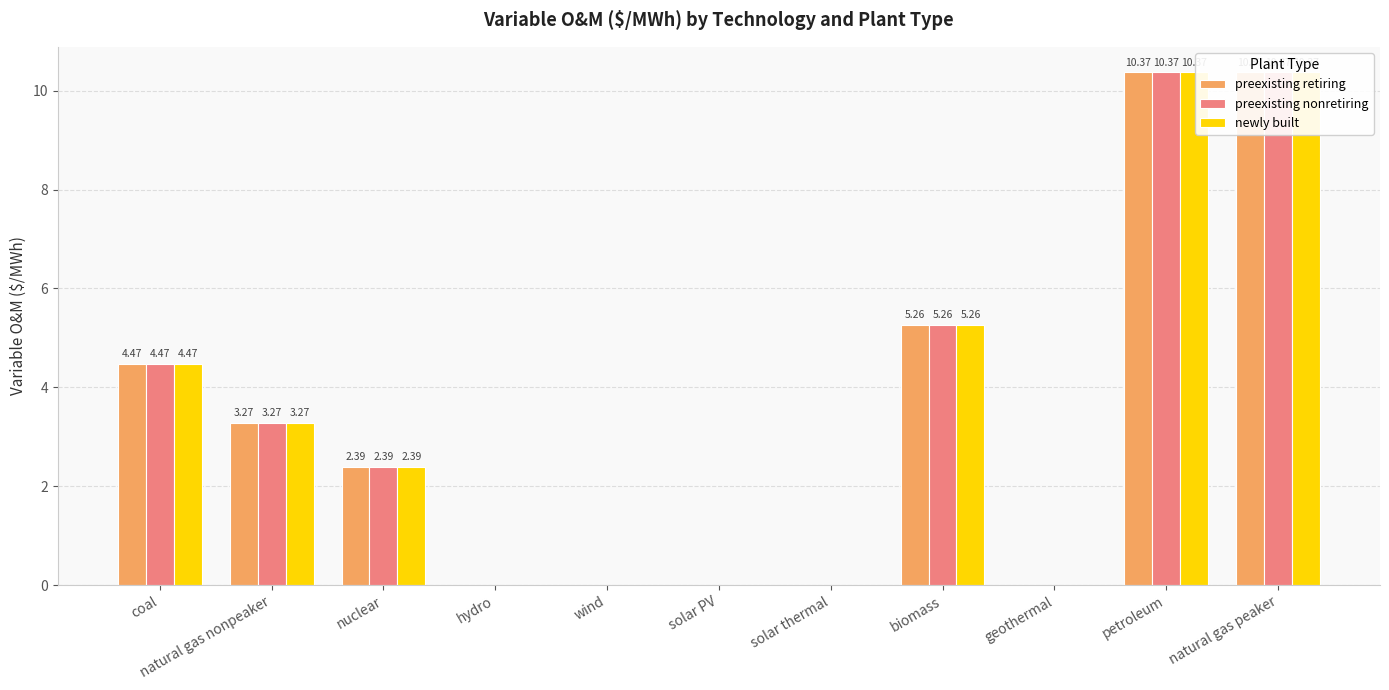

What is the sum of all preexisting nonretiring values?

36.1